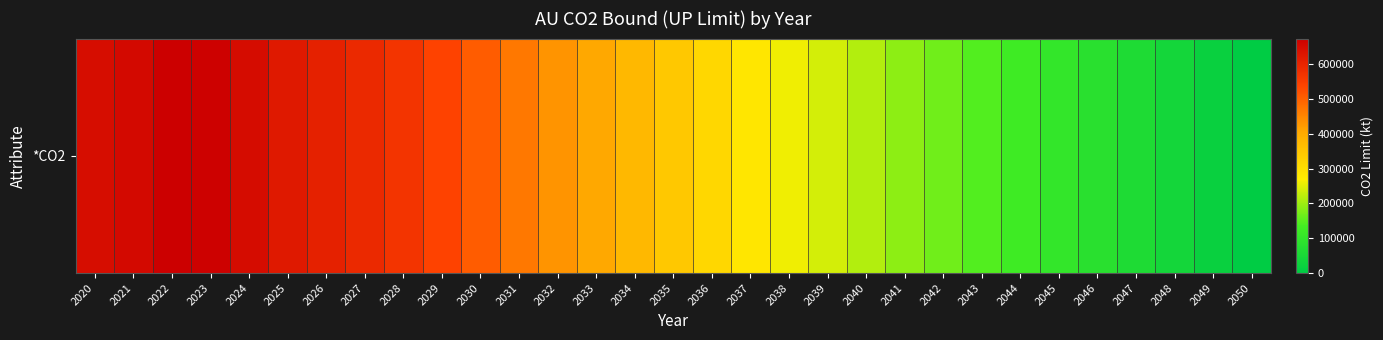

What is the maximum value shown in the chart?

672924.5